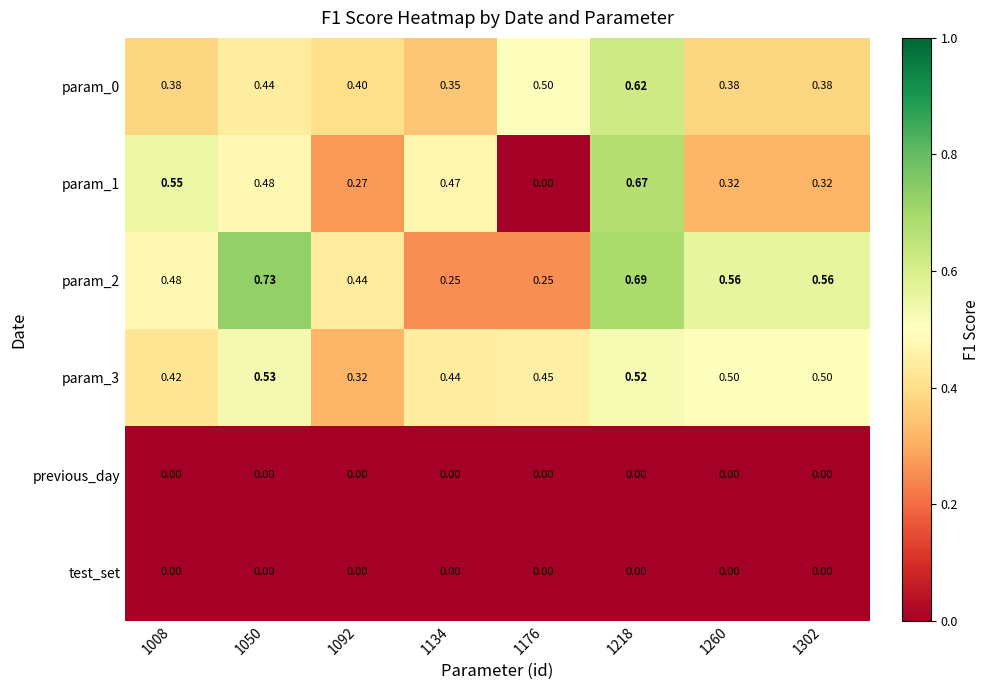

Which has a higher value, 1050 or 1134?

1050